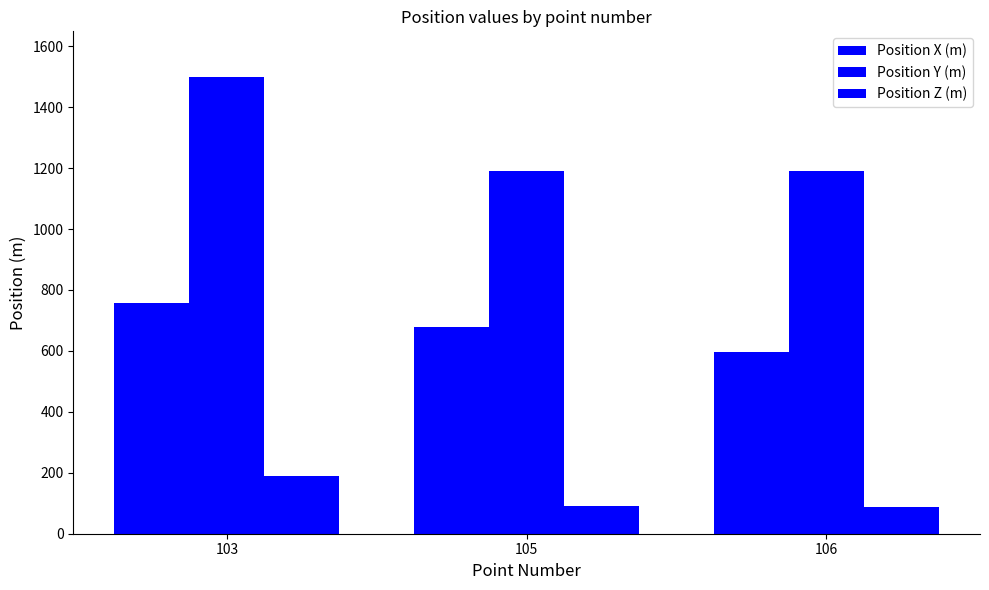

At how many categories does at least one series exceed 712?

3